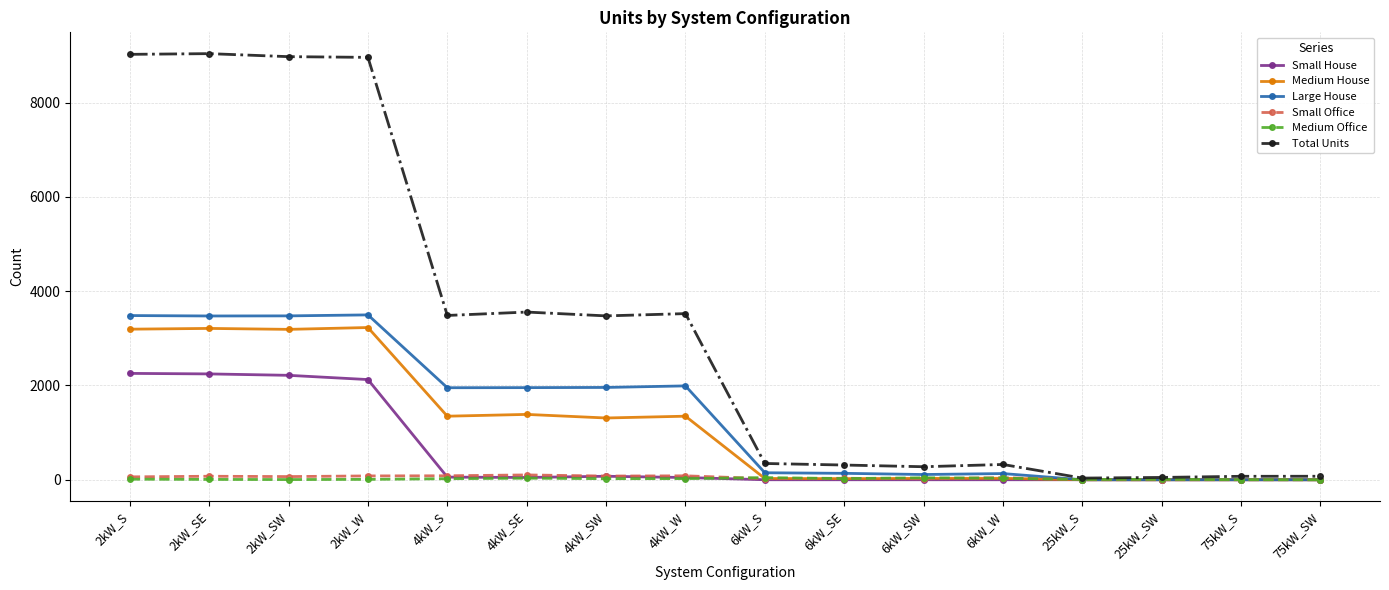

In Medium Office, how many points are lower than both neighbors (excluding endpoints)?

4